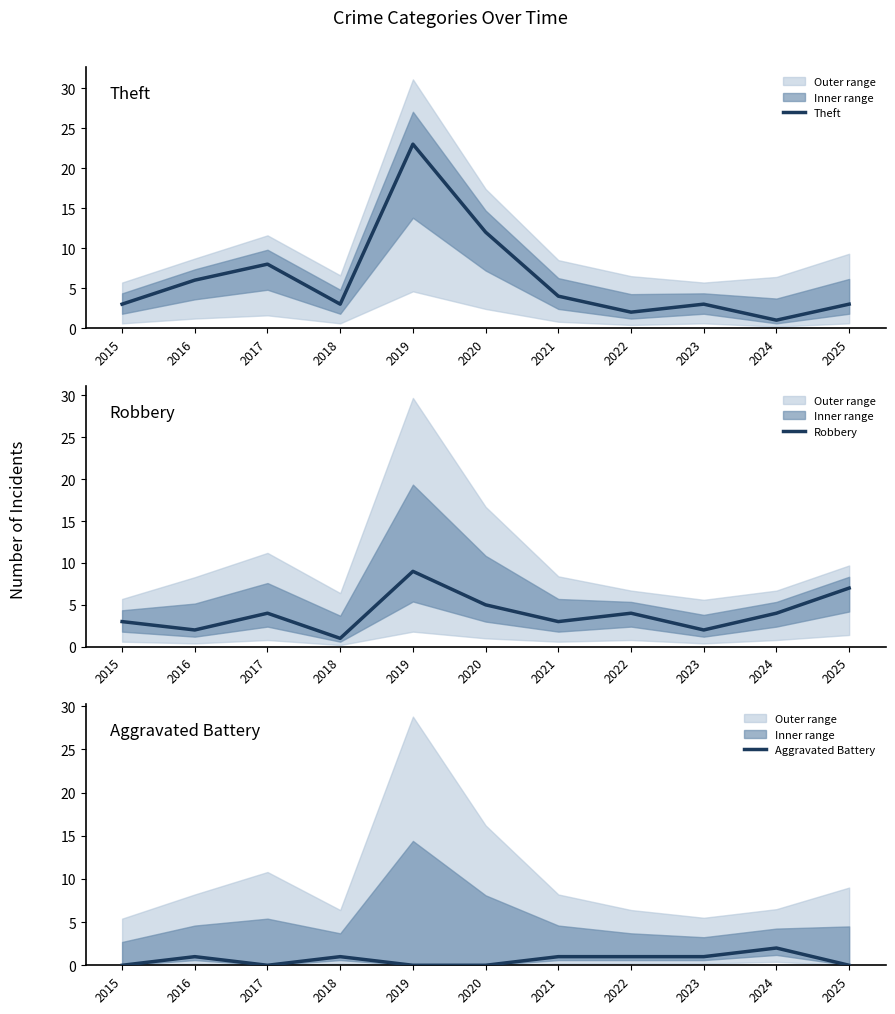

What are all the series names shown in the legend?

Theft, Robbery, Aggravated Battery